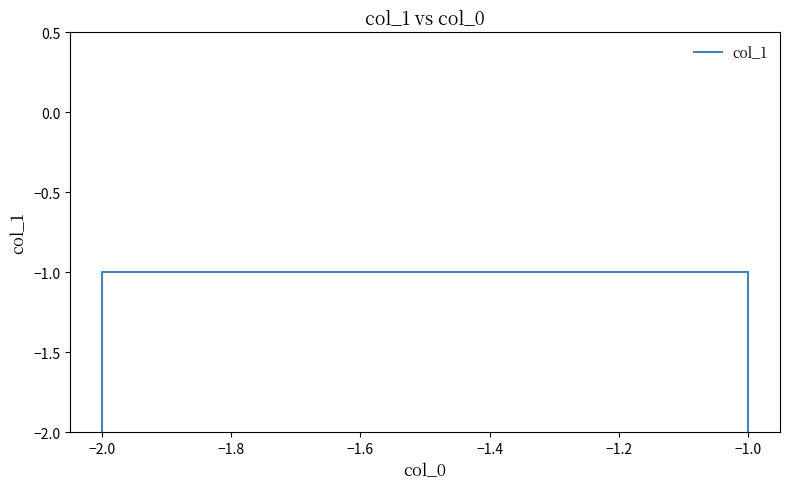

Reading left to right, list all the values displayed in this chart.

-2	-1	-1	-2